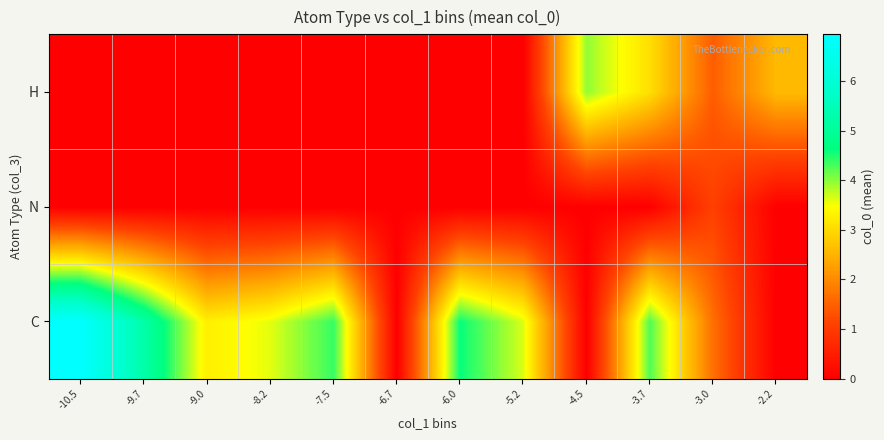

Reading left to right, transcribe all the data shown in this chart.

C: -10.5=6.9	-9.7=5.2	-9.0=3.3	-8.2=3.6	-7.5=4.4	-6.7=0.0	-6.0=4.6	-5.2=3.6	-4.5=0.0	-3.7=4.3	-3.0=1.7	-2.2=0.0
N: -10.5=0.0	-9.7=0.0	-9.0=0.0	-8.2=0.0	-7.5=0.0	-6.7=0.0	-6.0=0.0	-5.2=0.0	-4.5=0.0	-3.7=0.0	-3.0=1.1	-2.2=0.0
H: -10.5=0.0	-9.7=0.0	-9.0=0.0	-8.2=0.0	-7.5=0.0	-6.7=0.0	-6.0=0.0	-5.2=0.0	-4.5=4.0	-3.7=3.1	-3.0=1.5	-2.2=2.6